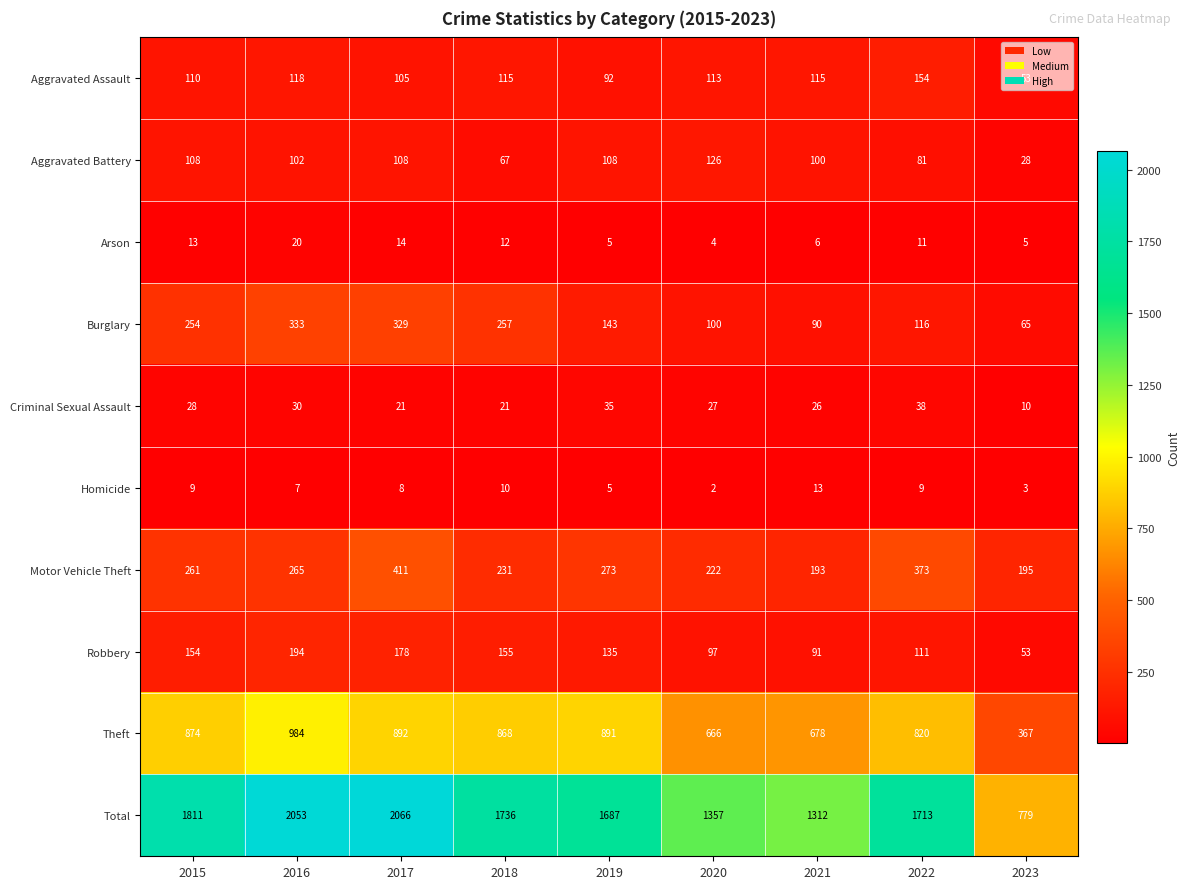

What is the minimum value shown in the chart?

2